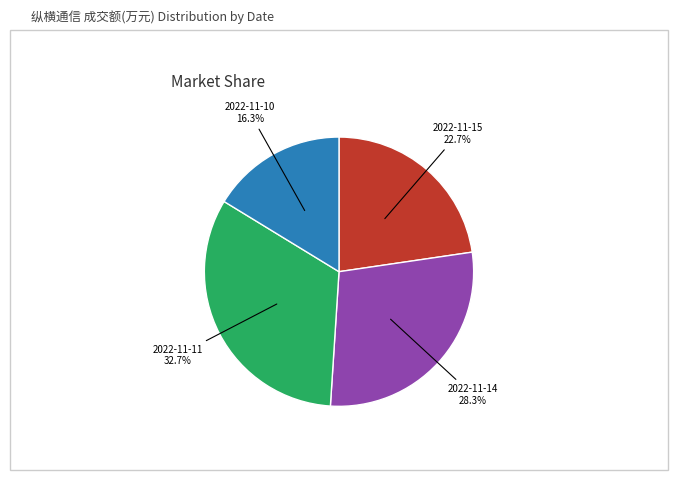

What is the largest slice in the pie chart?

2022-11-11